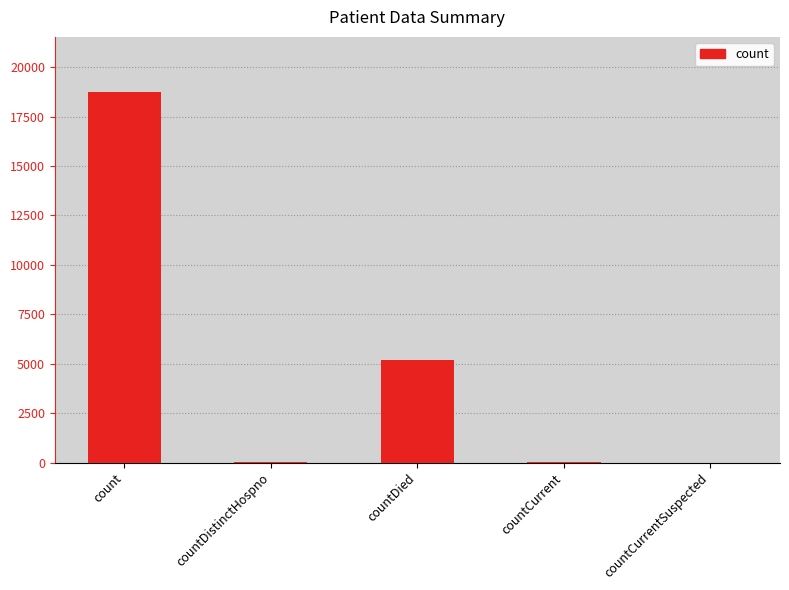

The value at count is 32496. True or false?

False